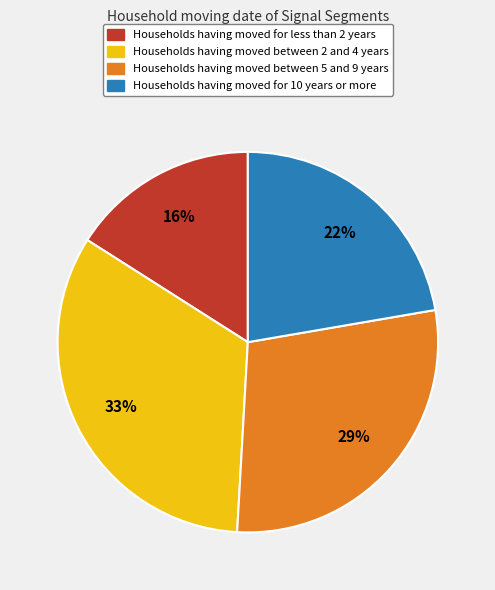

How many slices are in this pie chart?

4